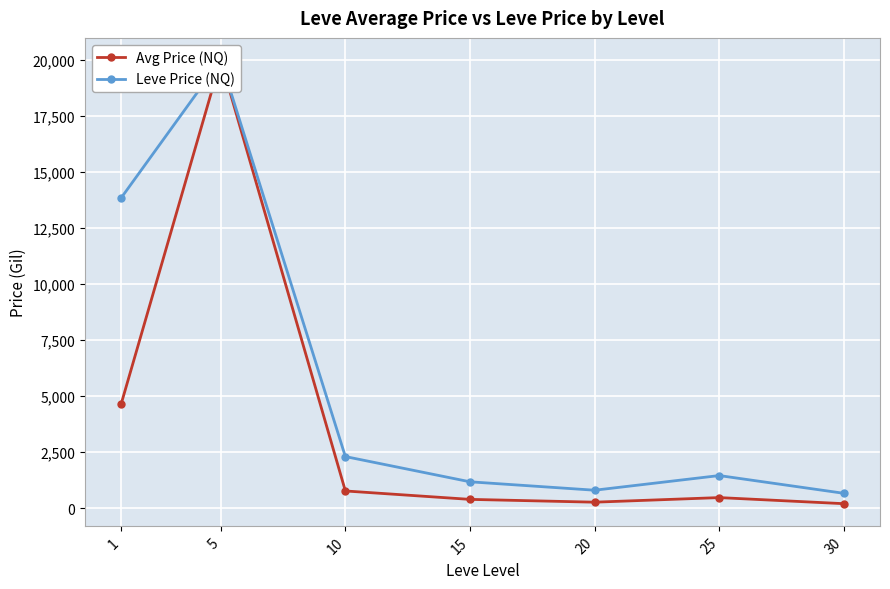

Reading left to right, extract all data points from this chart.

Avg Price (NQ): 1=4632.0	5=20000.0	10=767.7	15=392.1	20=267.0	25=471.8	30=200.0
Leve Price (NQ): 1=13840.3	5=20000.0	10=2303.1	15=1176.3	20=801.0	25=1455.0	30=662.6